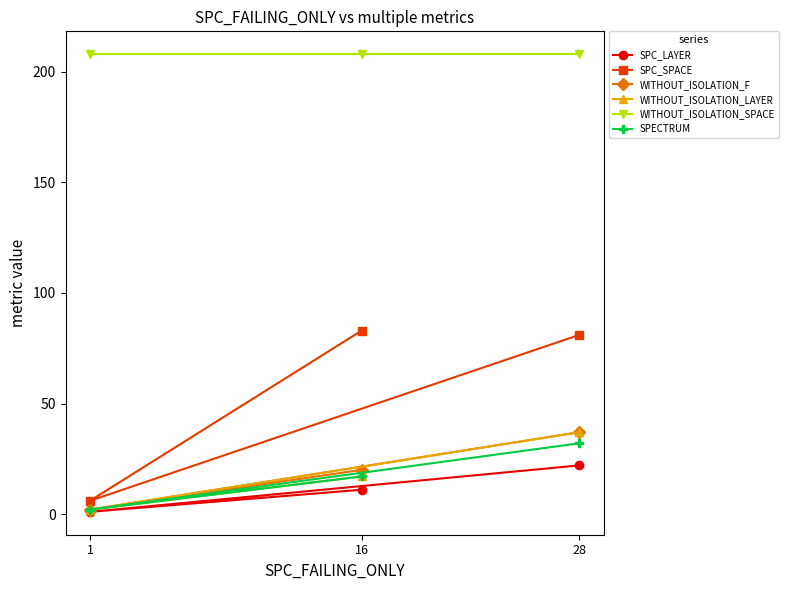

What is the difference between the highest and lowest values at 1?

207